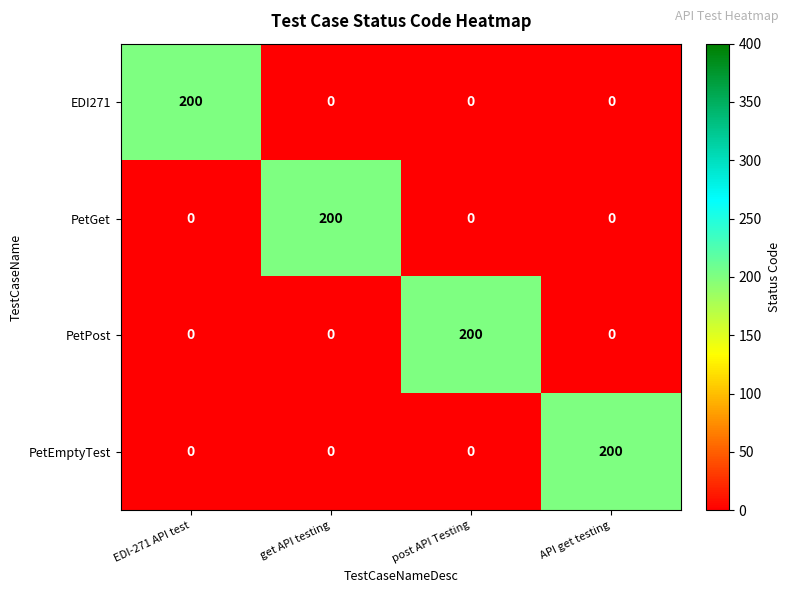

How many EDI271 values are between 0 and 200?

4